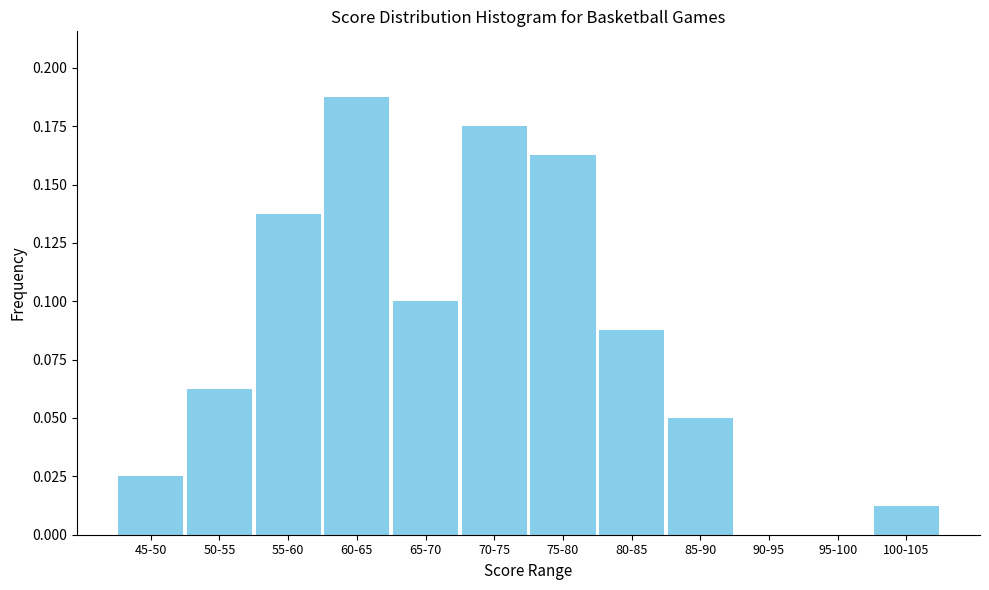

True or false: the data shows 0.1 at 85-90.

True